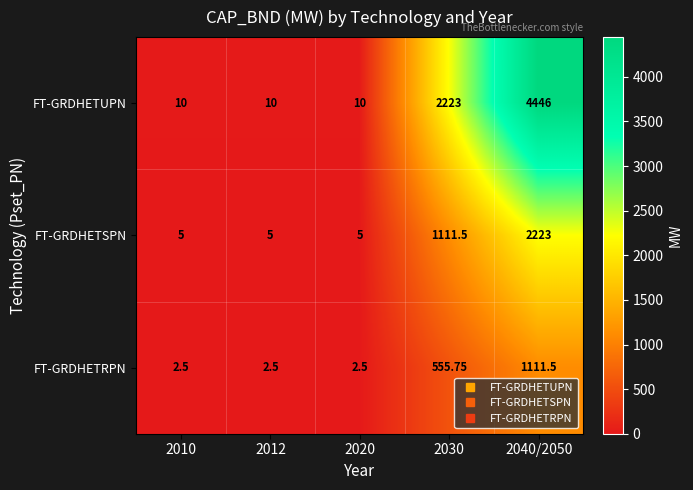

List the series in order of their peak value, highest first.

FT-GRDHETUPN, FT-GRDHETSPN, FT-GRDHETRPN